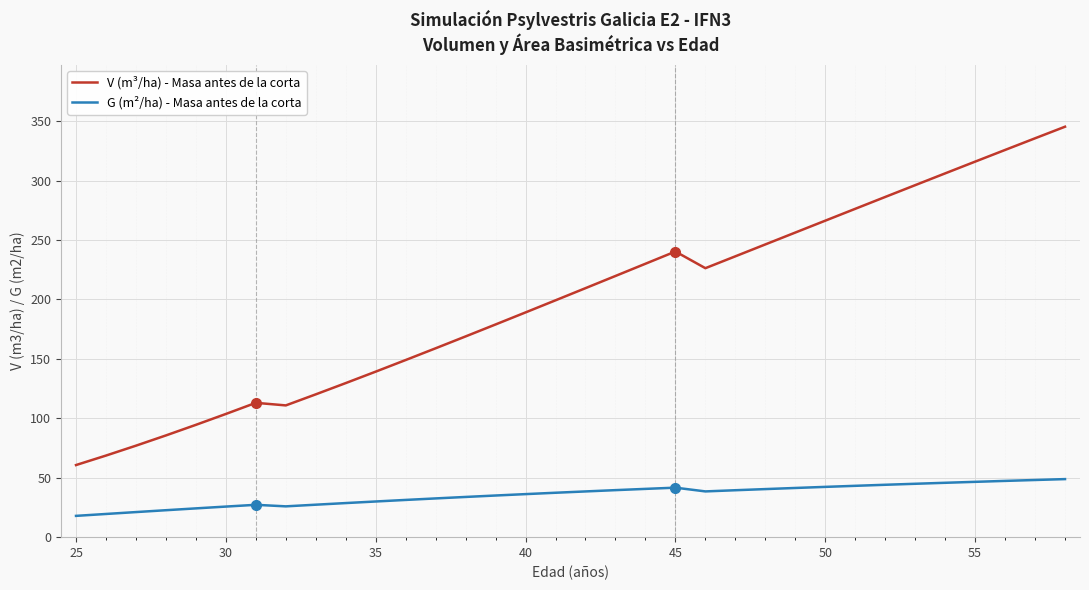

What is the highest value of the G (m²/ha) - Masa antes de la corta series?

48.8